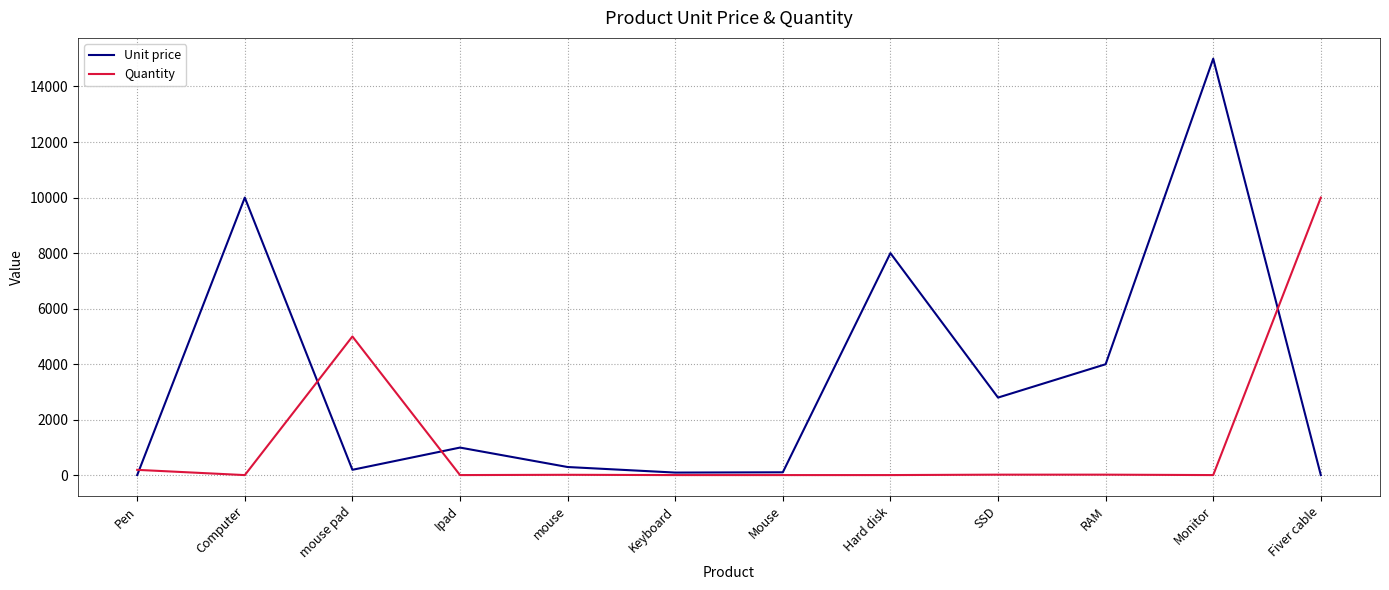

Which series has the largest range (max minus min)?

Unit price